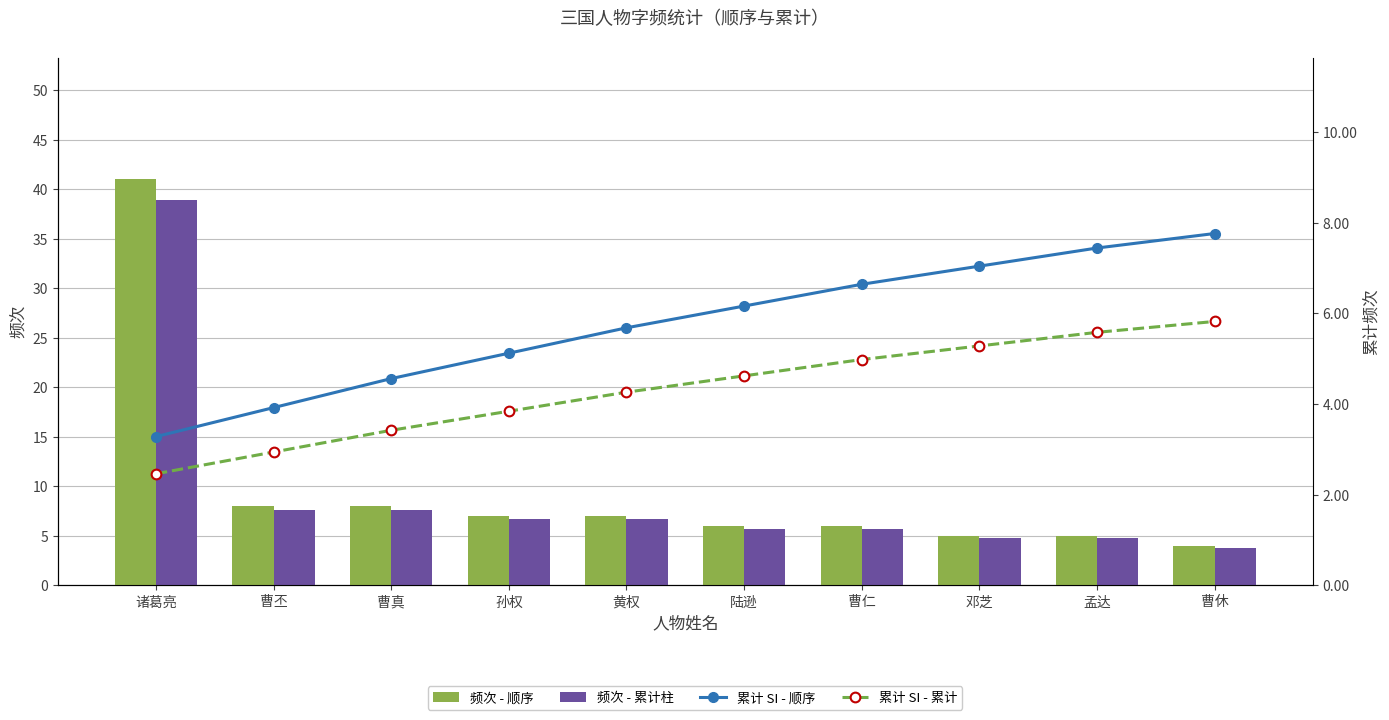

List the series in order of their peak value, lowest first.

累计 SI - 累计, 累计 SI - 顺序, 频次 - 累计柱, 频次 - 顺序